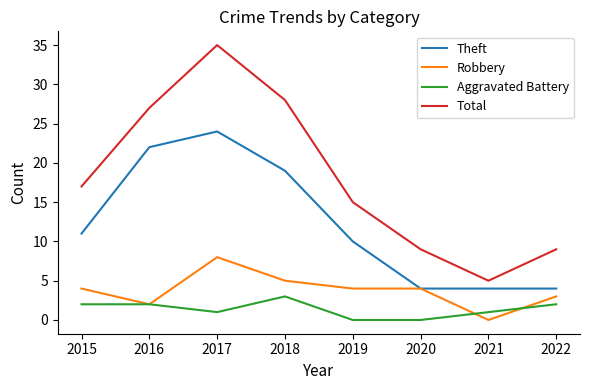

Is the value of Aggravated Battery at 2022 greater than the value of Total at 2018?

No